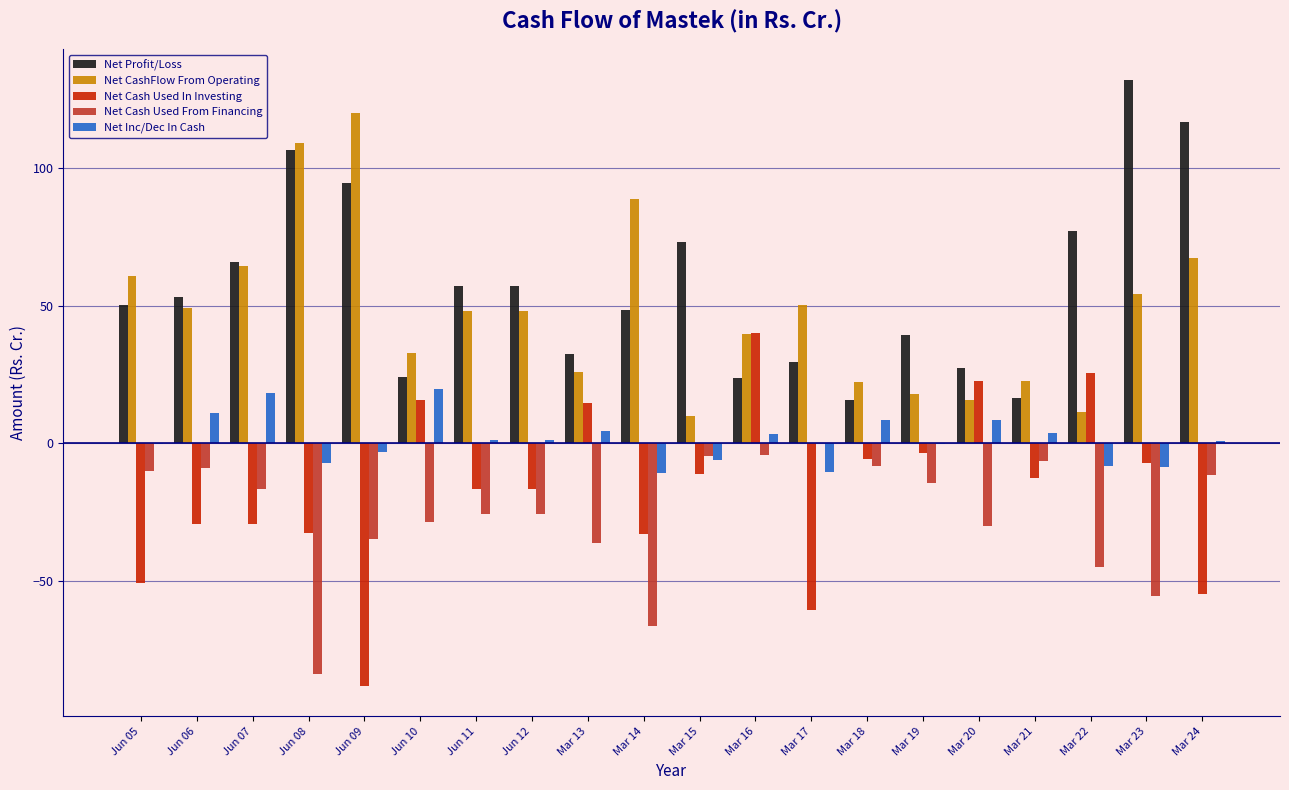

What is the maximum value shown in the chart?

132.1